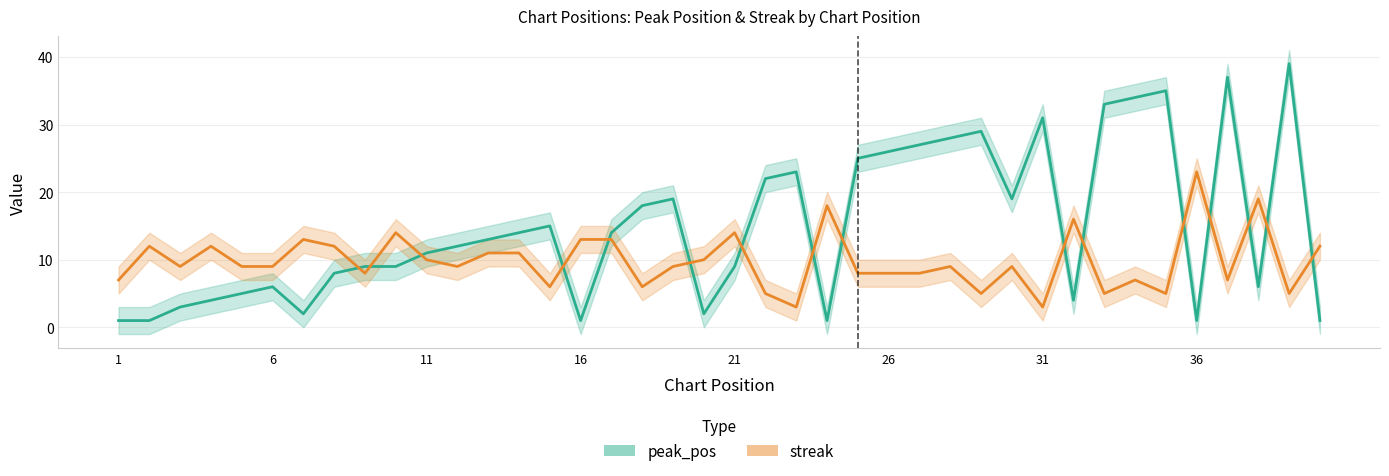

Rank the series by their average value, from highest to lowest.

peak_pos, streak